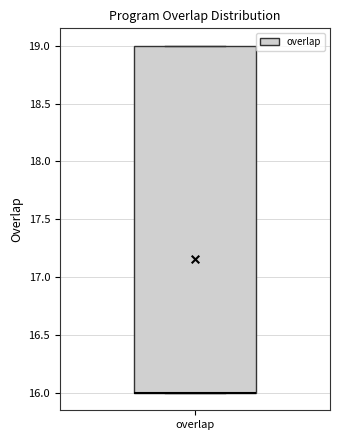

Where is the upper edge of the box for overlap on the y-axis? The values are not printed on the chart, so give them approximately, as read against the axis.

19